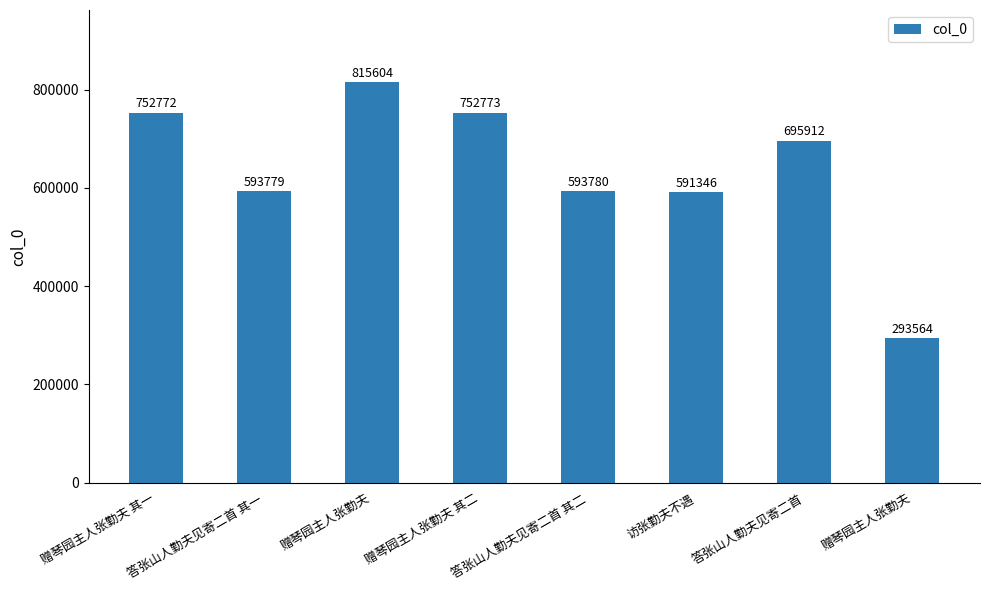

Which category has the lowest value across all series?

赠琴园主人张勤夫